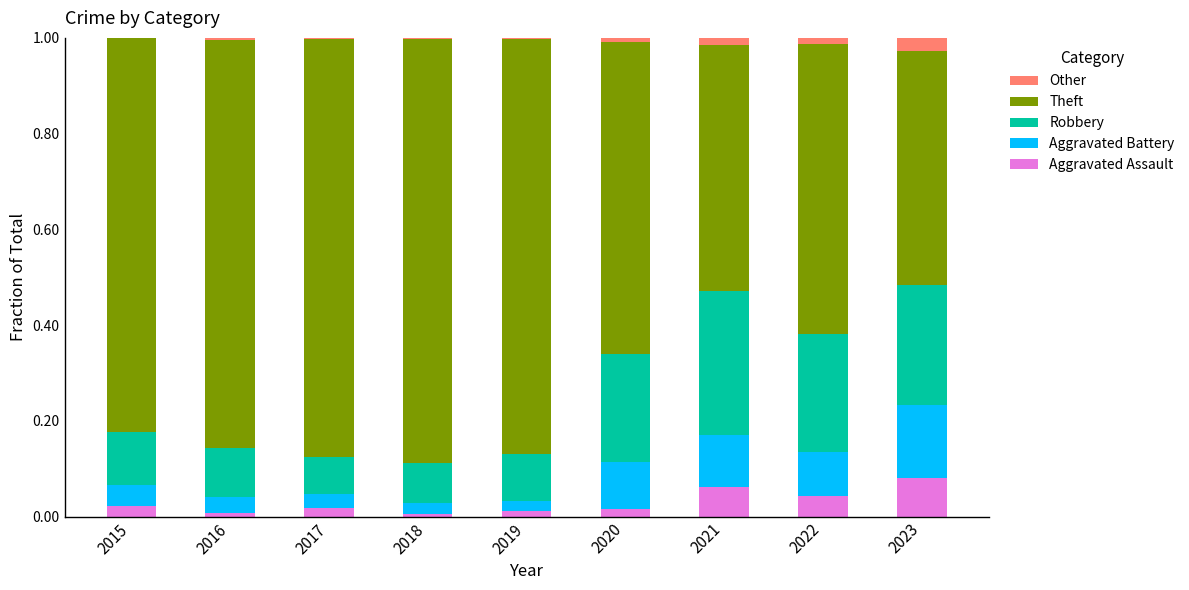

Which series has the widest spread of values?

Theft